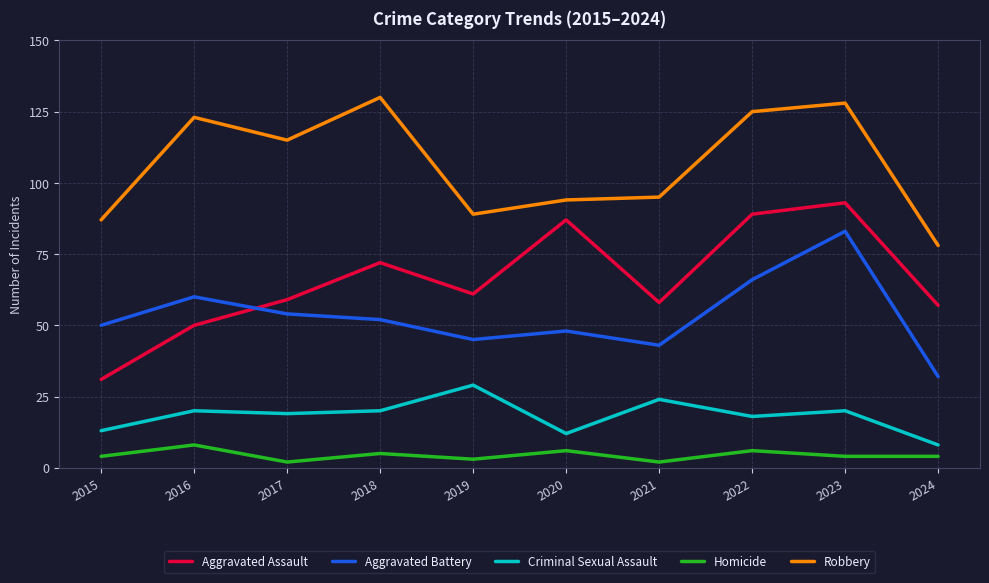

At which label does Robbery first exceed 115?

2016